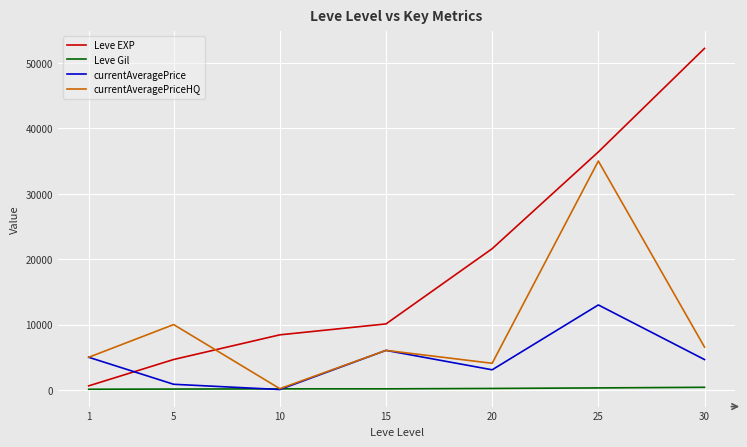

What is the spread (max minus min) of values at 10?

8360.5